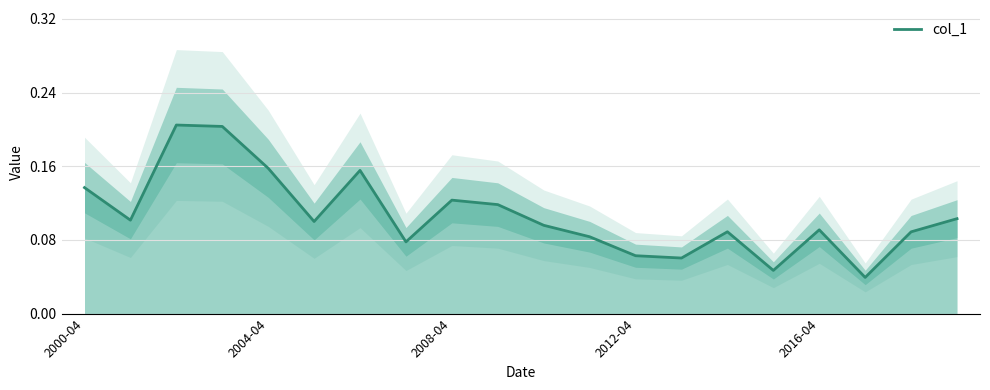

Which has a higher value, 11 or 16?

16